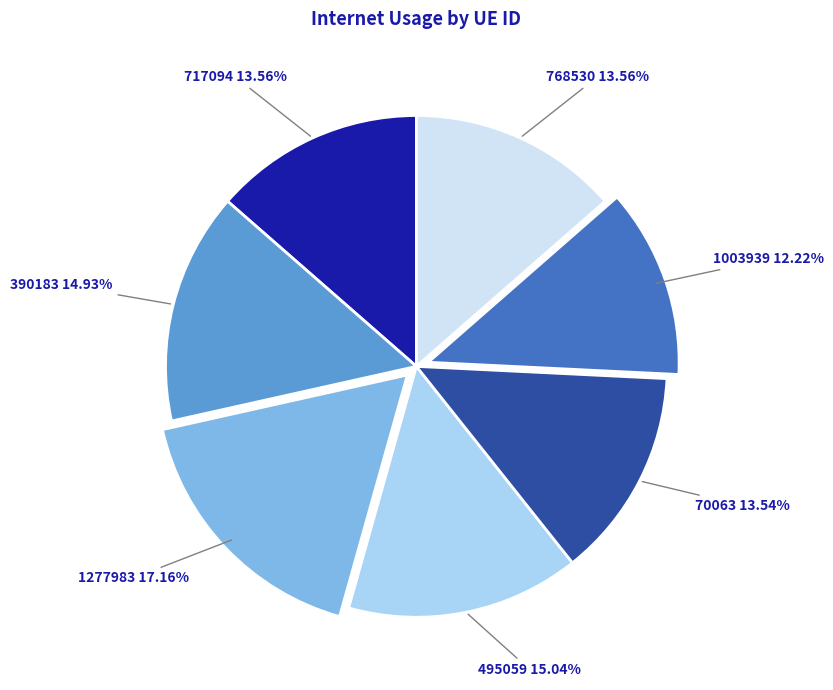

How much of the chart is everything except 1277983?

82.8%